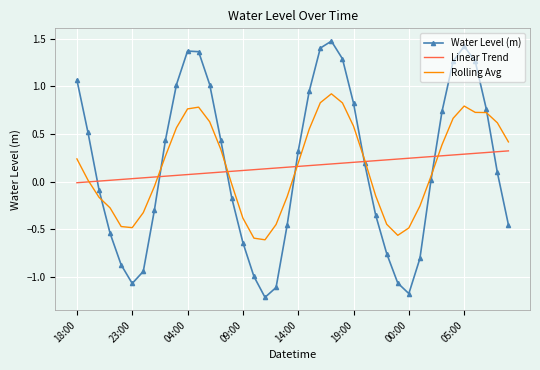

What is the smallest value displayed?

-1.2